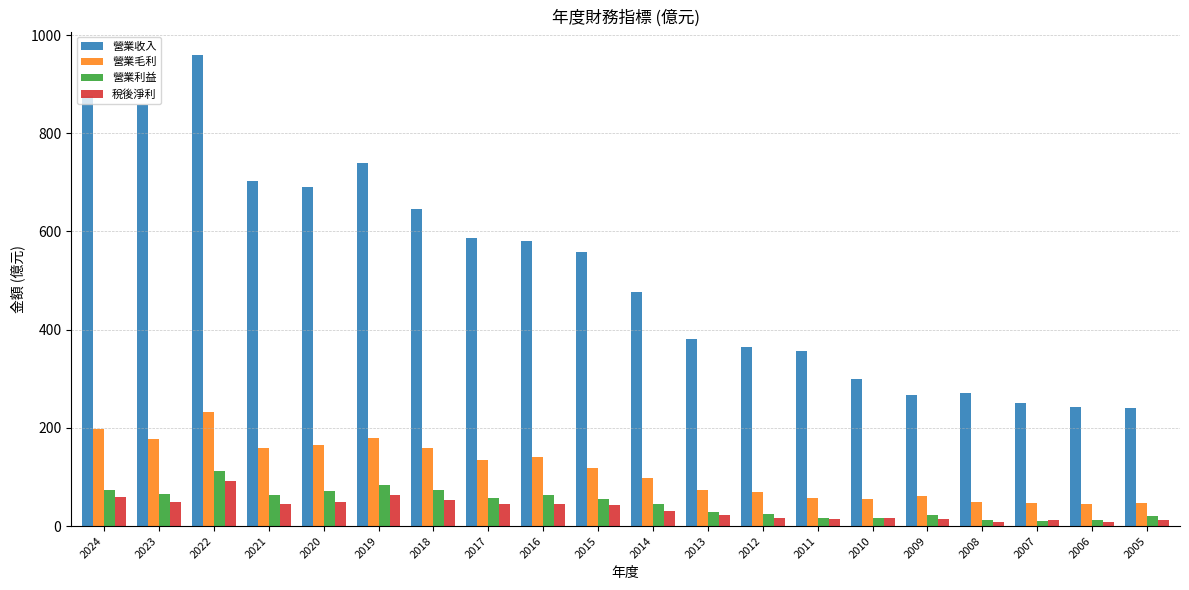

True or false: 營業毛利 has a value of 74.4 at 2013.

True